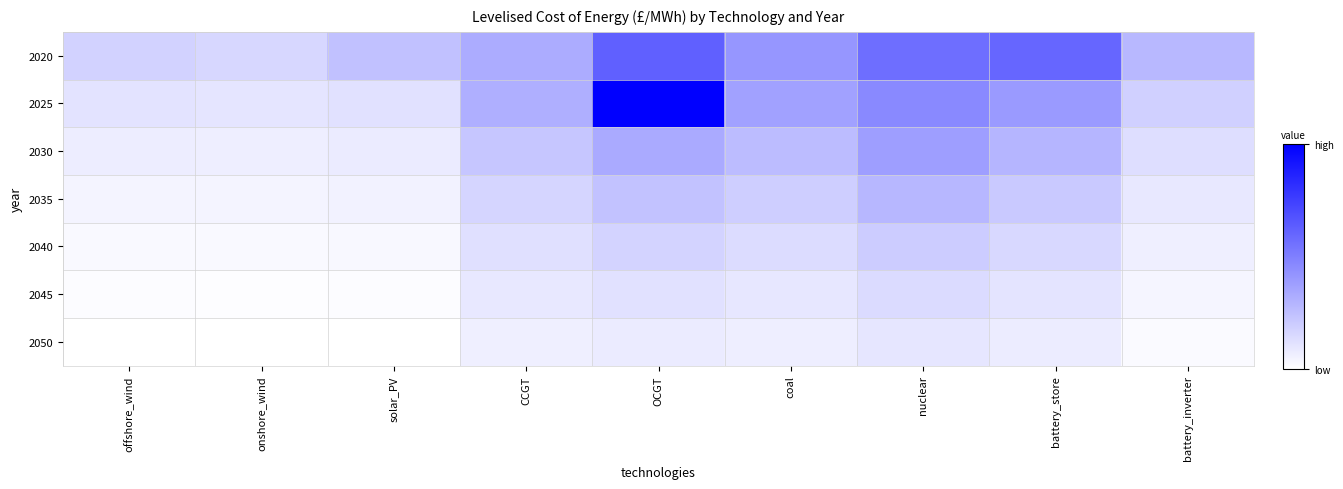

List the series in order of their peak value, highest first.

2025, 2020, 2030, 2035, 2040, 2045, 2050